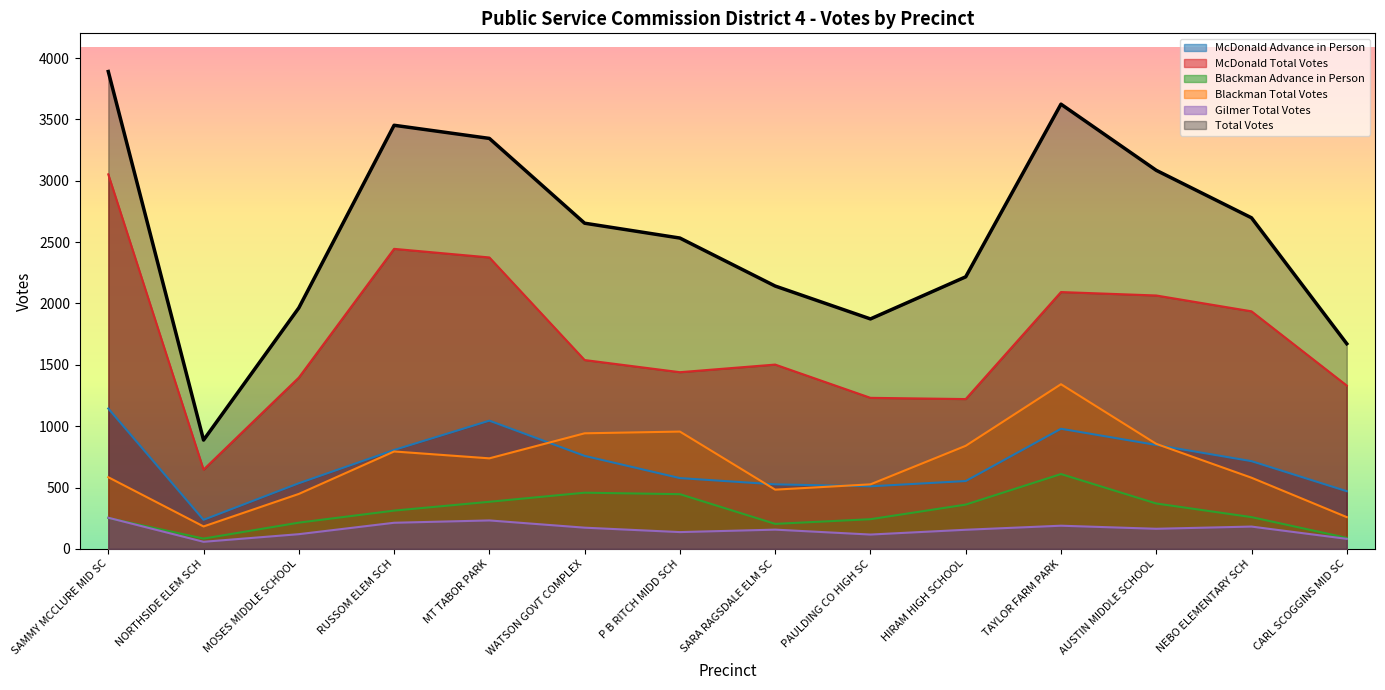

Where is the first local minimum for Blackman Advance in Person?

NORTHSIDE ELEM SCH